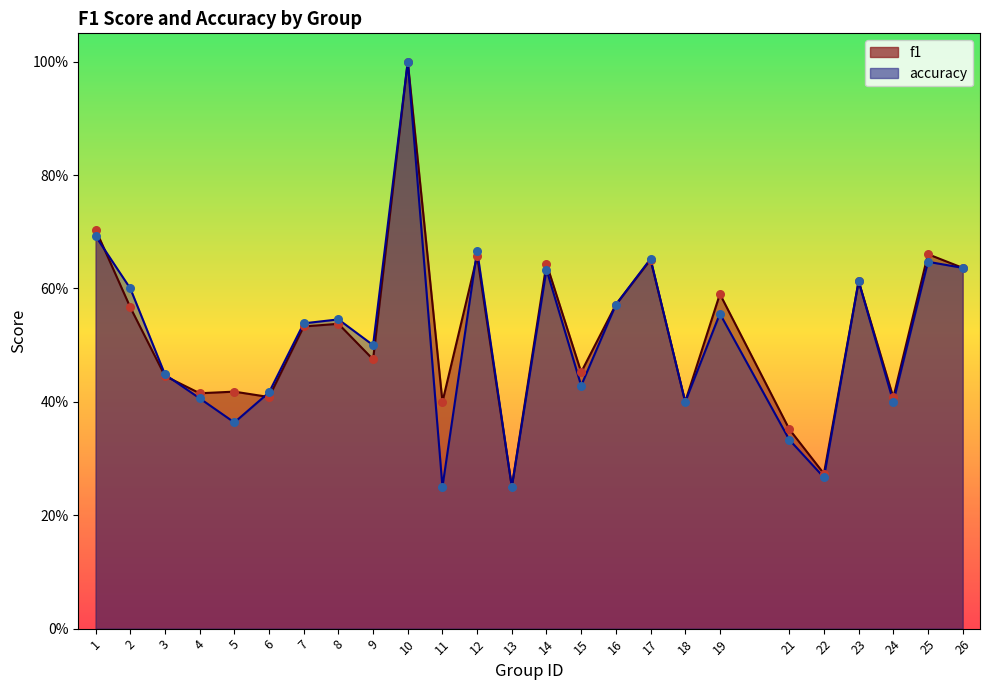

What is the total value across all series at 13?

0.5